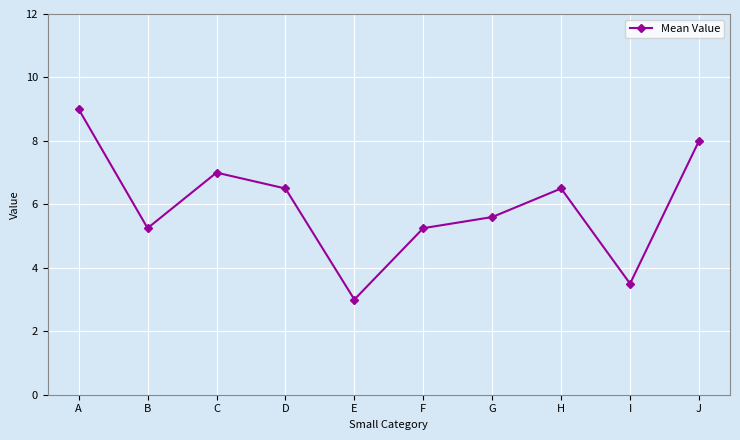

Where does the data first go above 6?

A